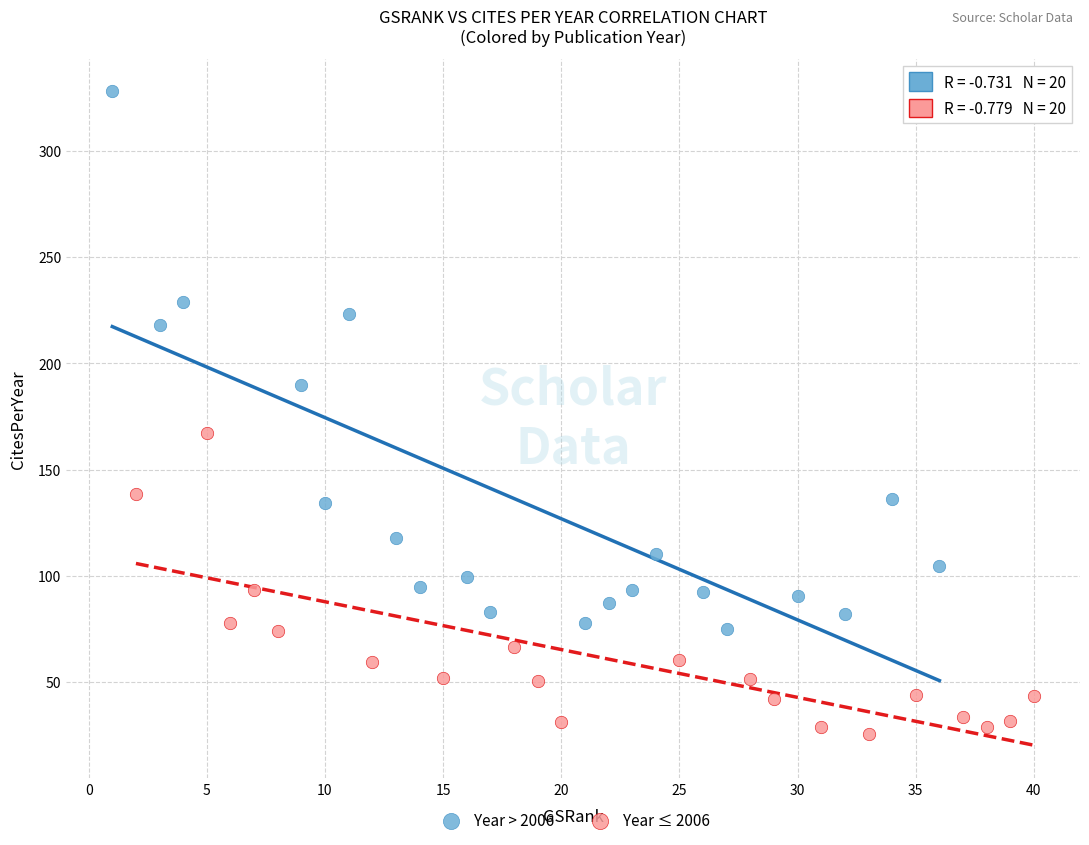

Which series has the widest spread of Y values?

Year > 2006